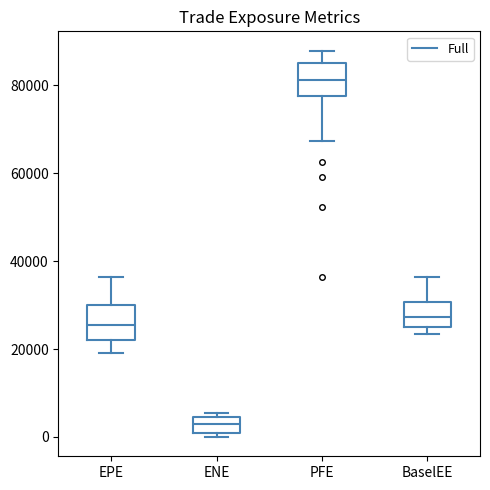

Reading left to right, transcribe this box plot: for each box, give where its median line is, the range the box spans, and where its two whiskers end, as read against the y-axis. The values are not printed on the chart, so give them approximately, as read against the axis.

EPE: median 26000, box 22000 to 30000, whiskers 20000 to 36000
ENE: median 4000 (inside the box), box 0 to 4000, whiskers 0 (just below the box's lower edge) to 6000
PFE: median 82000, box 78000 to 86000, whiskers 68000 to 88000
BaselEE: median 28000, box 24000 to 30000, whiskers 24000 (just below the box's lower edge) to 36000